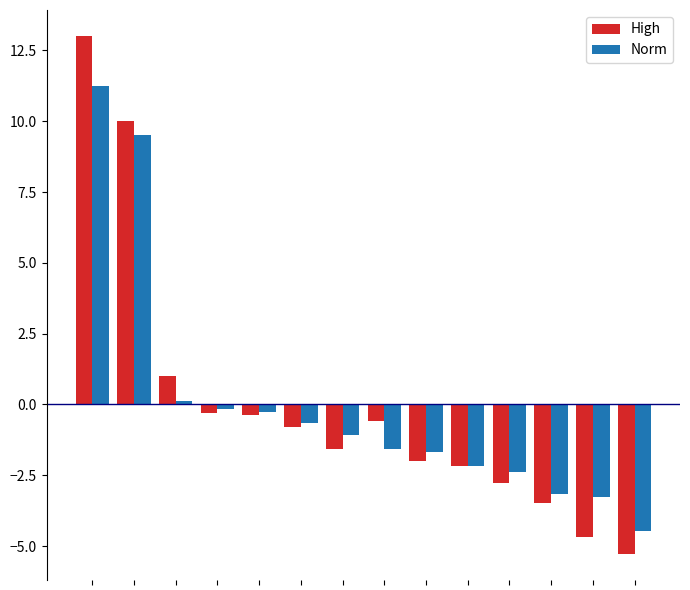

How many bars are there in total?

28